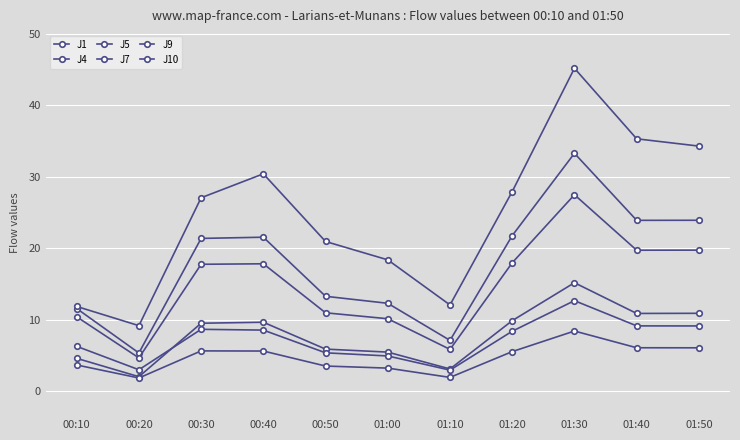

How many data points in J4 are less than 21?

5